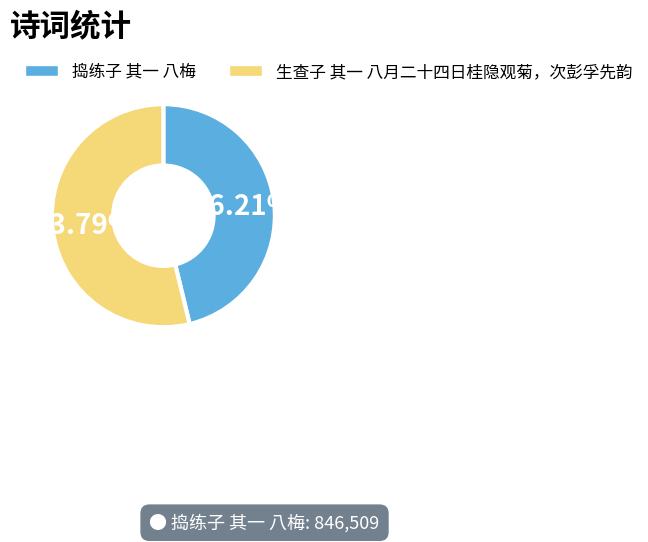

Do 生查子 其一 八月二十四日桂隐观菊，次彭孚先韵 and 捣练子 其一 八梅 together represent more than half of the pie?

Yes